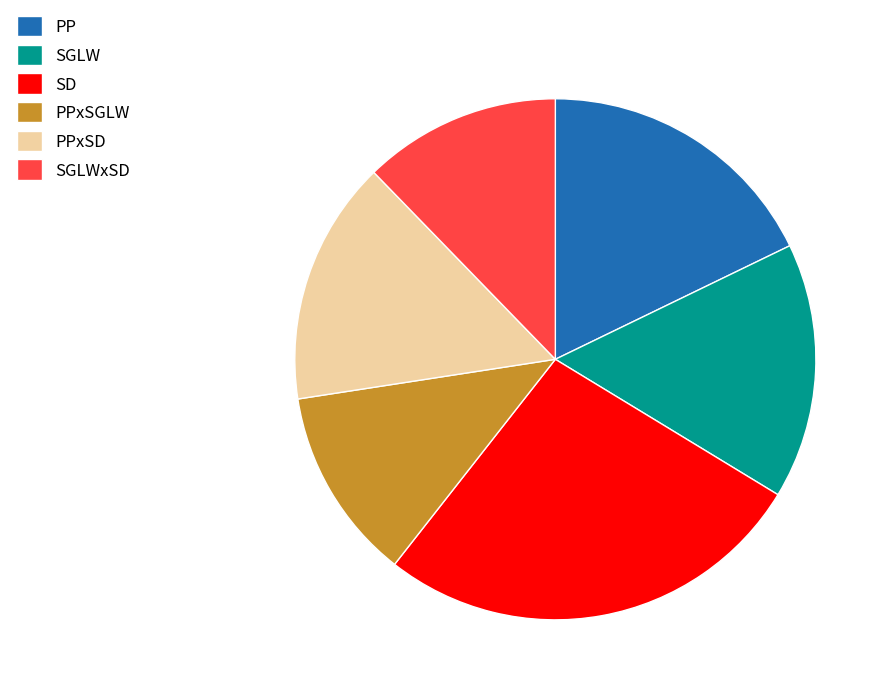

Is it true that SGLWxSD is 26% of the pie?

False